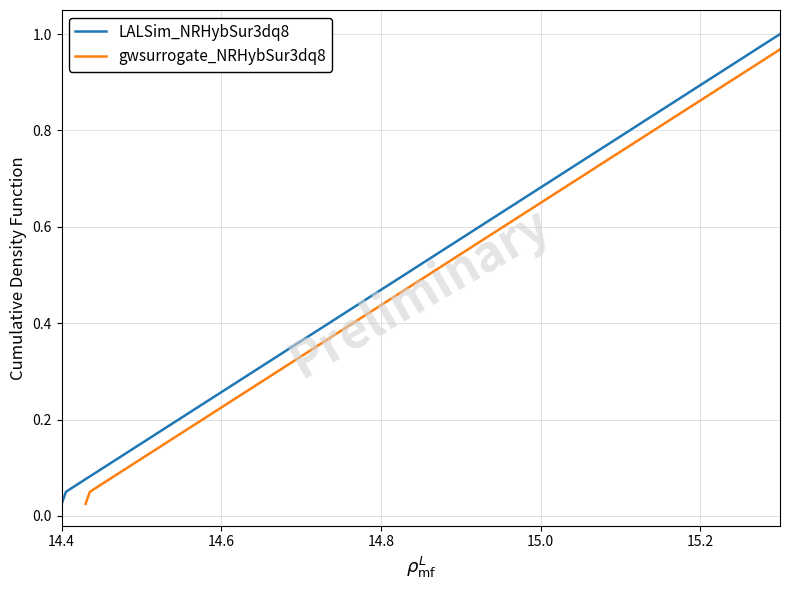

Is the value of gwsurrogate_NRHybSur3dq8 at 15.4 greater than the value of LALSim_NRHybSur3dq8 at 14.6?

Yes